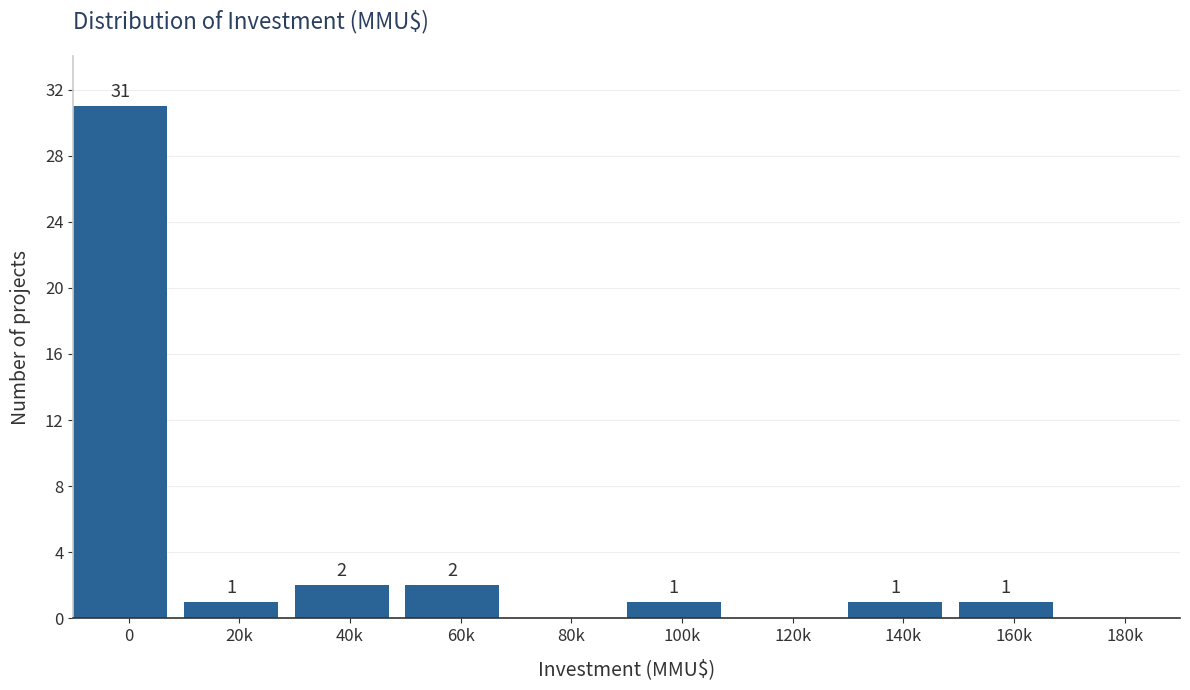

Reading right to left, list all the values displayed in this chart.

180k=0	160k=1	140k=1	120k=0	100k=1	80k=0	60k=2	40k=2	20k=1	0=31